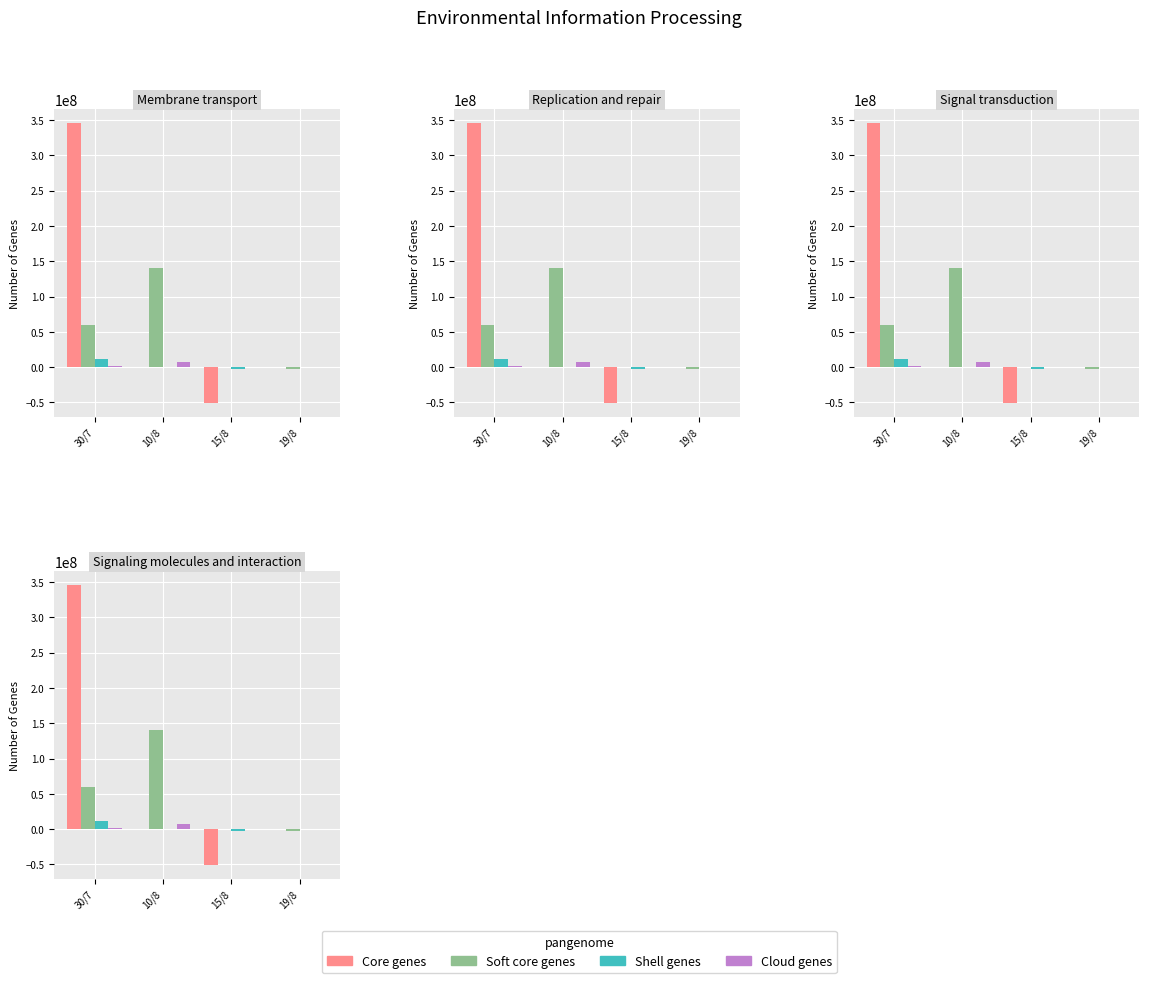

What is the label of the 3rd bar from the right?

10/8